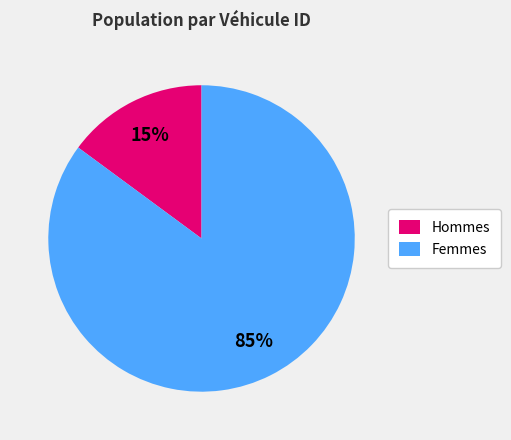

To the nearest percent, what is the average slice percentage?

50%